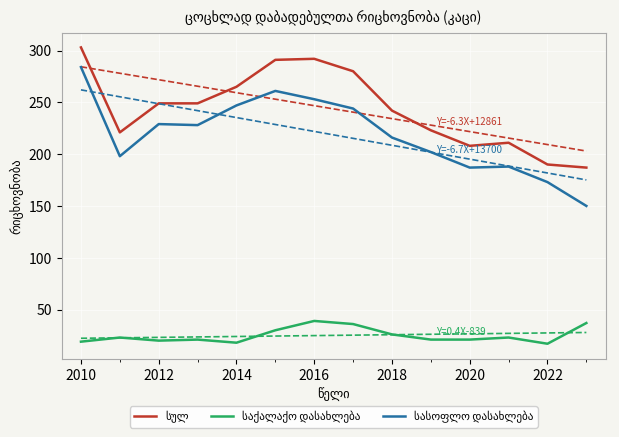

True or false: სულ and საქალაქო დასახლება cross at least once.

False